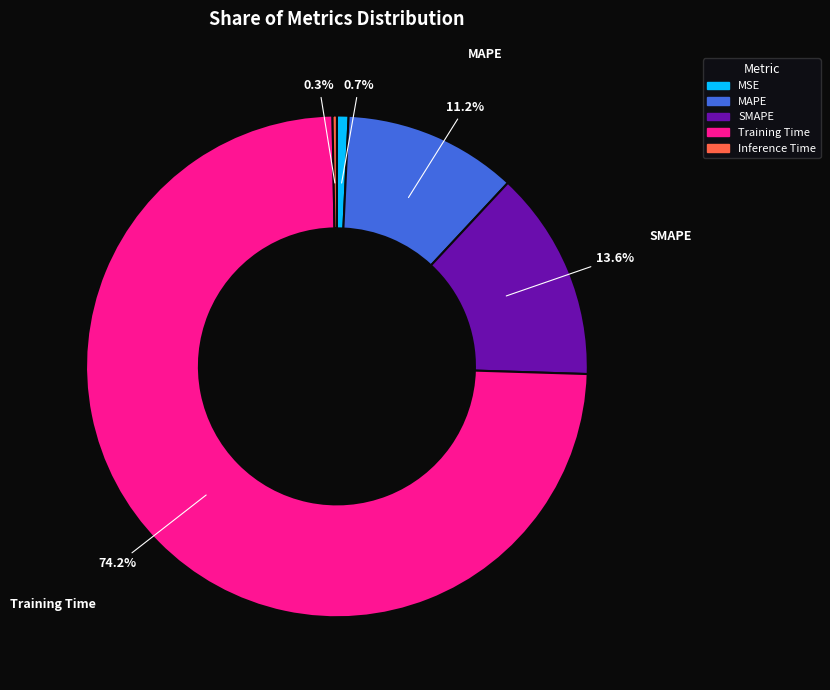

Between Inference Time and SMAPE, which is larger?

SMAPE